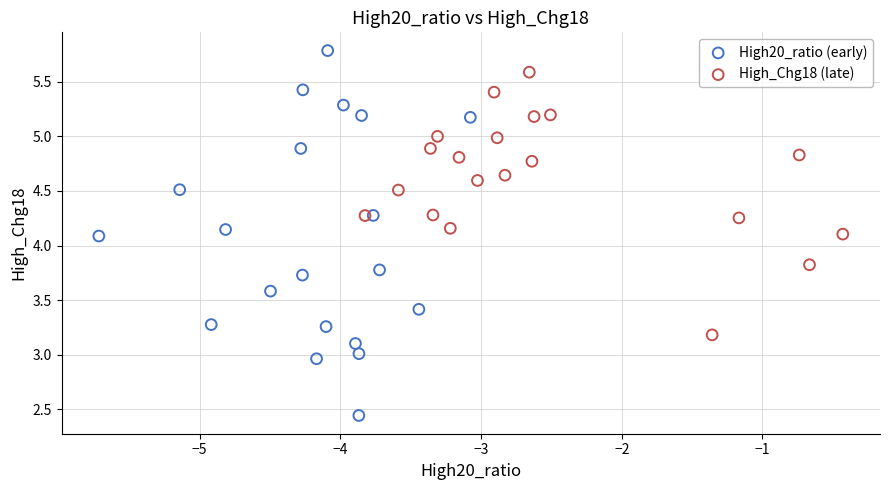

Which series has the largest Y range (max minus min)?

High20_ratio (early)